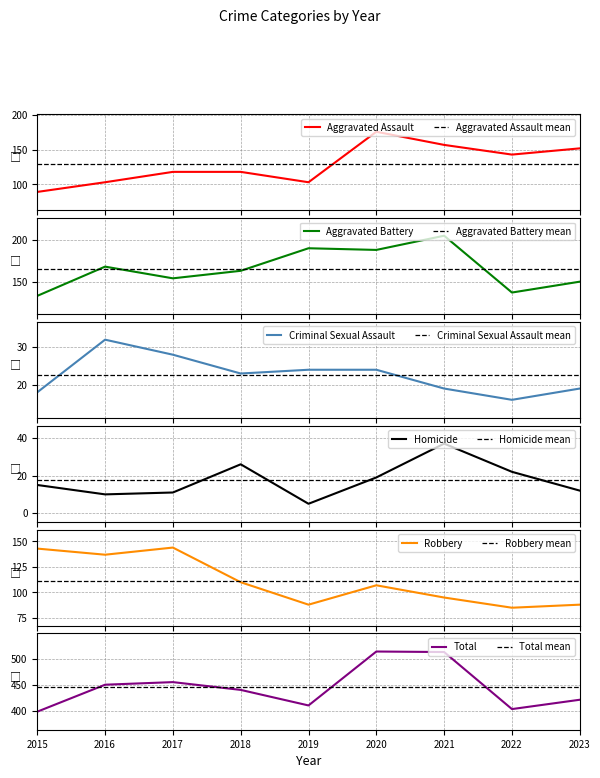

Reading left to right, extract all data points from this chart.

Aggravated Assault: 89	103	118	118	103	176	157	143	152
Aggravated Battery: 133	168	154	163	190	188	205	137	150
Criminal Sexual Assault: 18	32	28	23	24	24	19	16	19
Homicide: 15	10	11	26	5	19	37	22	12
Robbery: 143	137	144	110	88	107	95	85	88
Total: 398	450	455	440	410	514	513	403	421